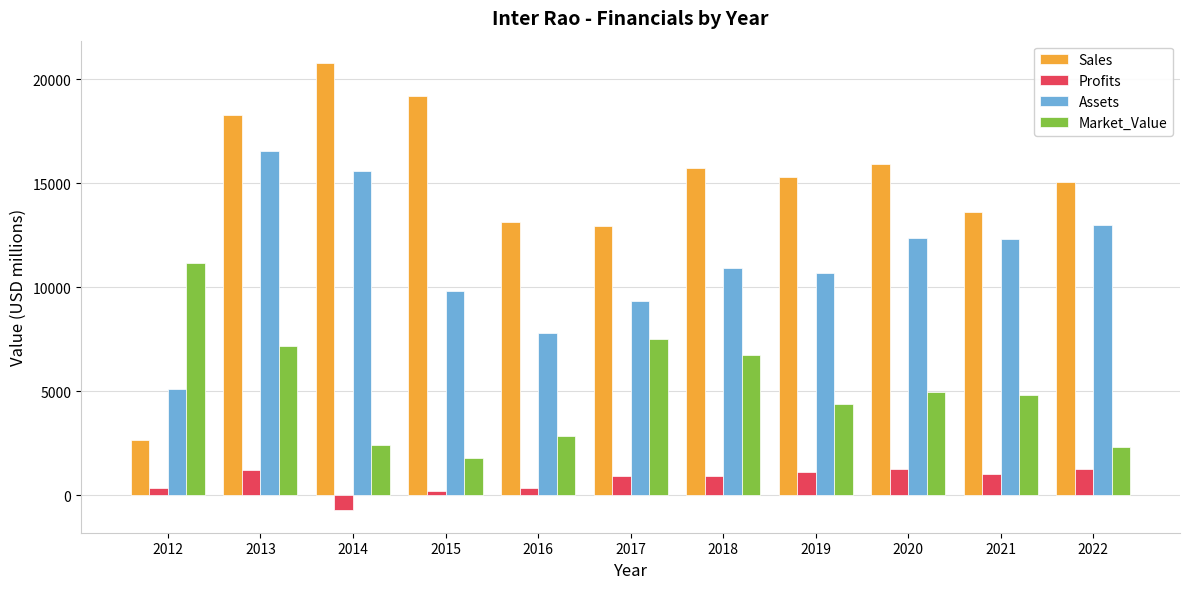

Is the value of Market_Value at 2012 greater than the value of Sales at 2015?

No